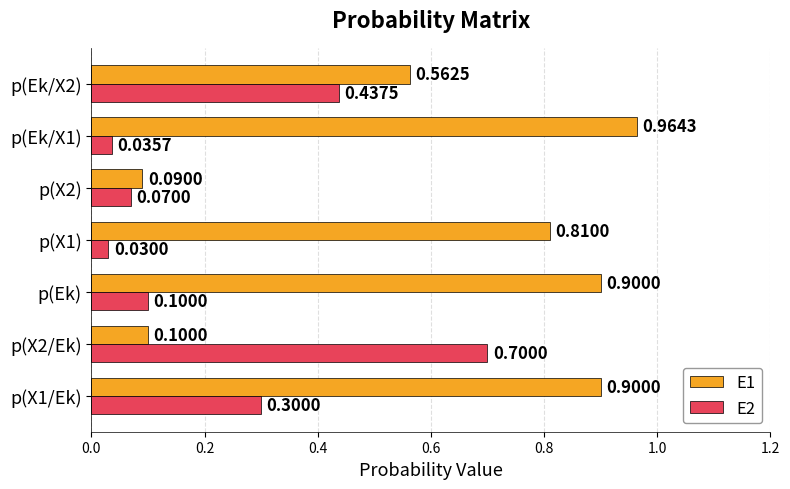

List the series in order of their peak value, highest first.

E1, E2